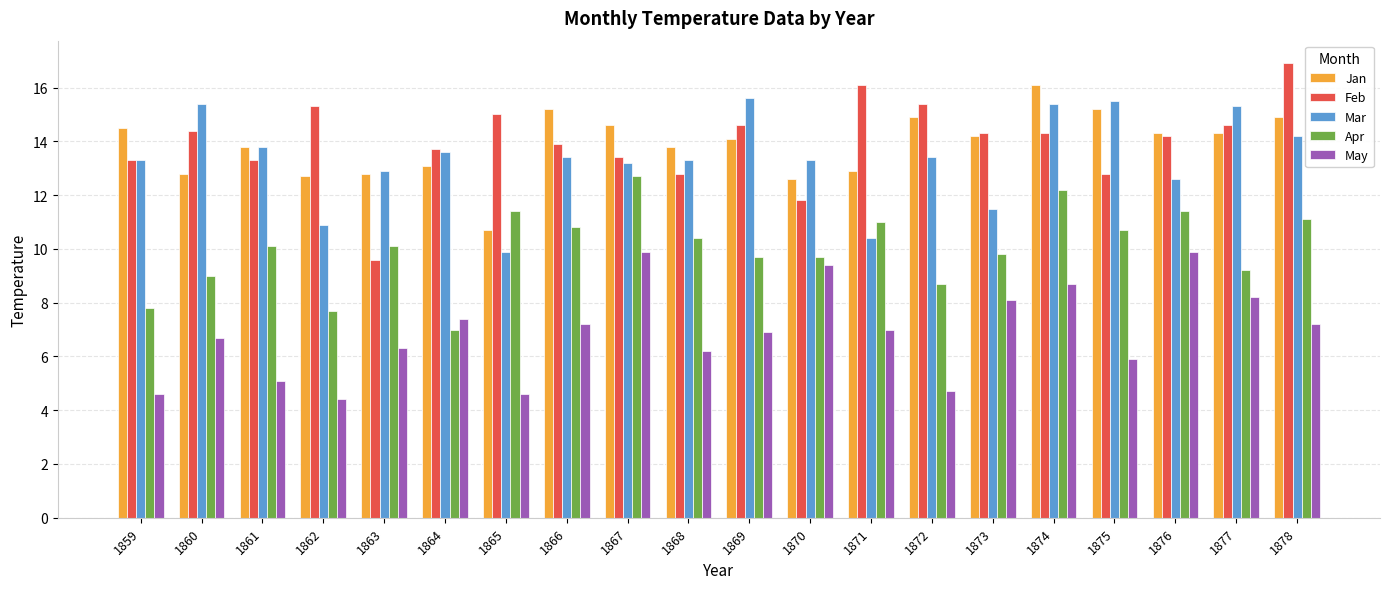

How many distinct data groups are displayed?

5